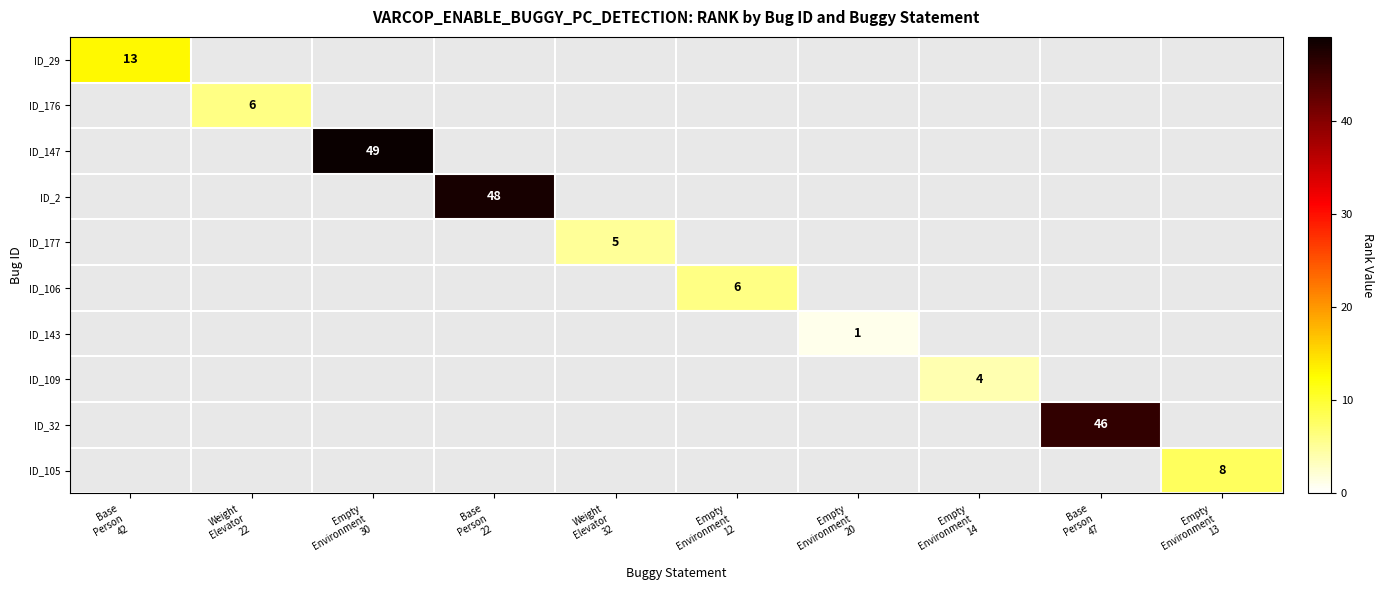

At which category does the chart reach its peak across all series?

Empty
Environment
30